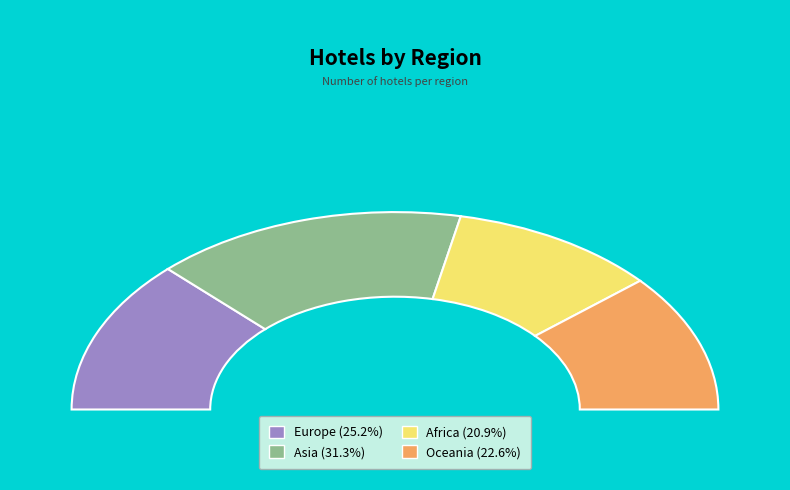

Combined, what portion of the pie is Asia and Africa?

52.2%